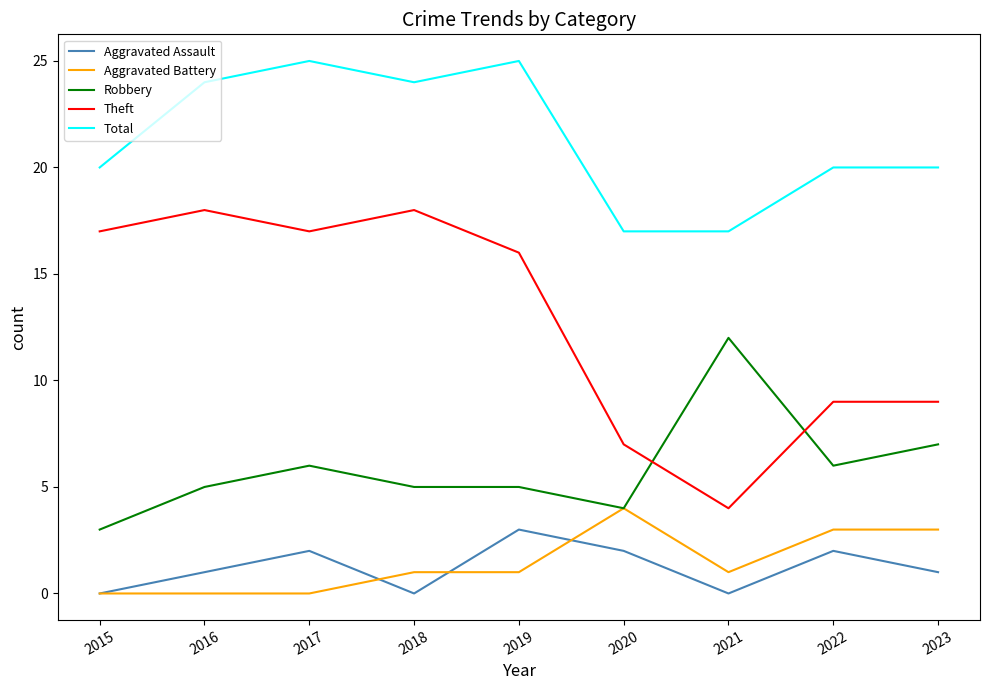

Is it true that Aggravated Battery equals 4 at 2023?

False